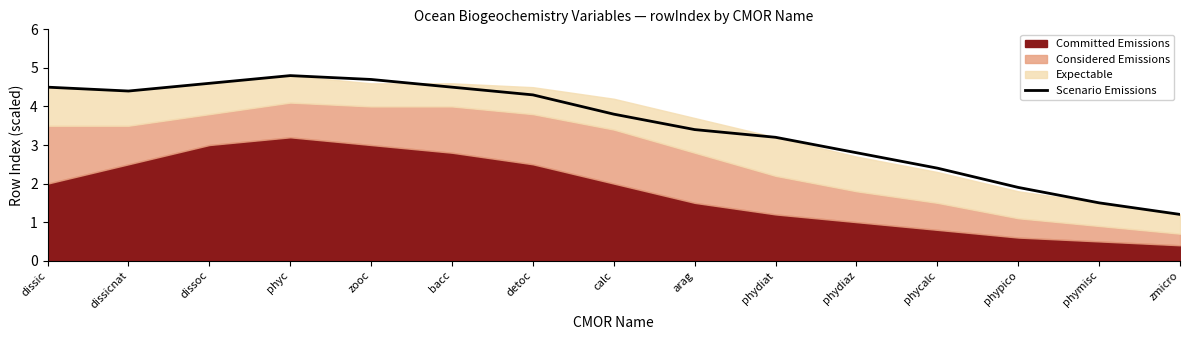

List the labels in order of value, smallest first.

zmicro, phymisc, phypico, phycalc, phydiaz, phydiat, arag, calc, detoc, dissicnat, dissic, bacc, dissoc, zooc, phyc